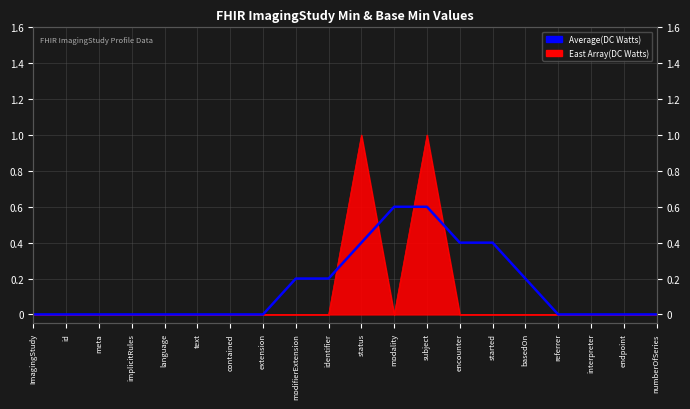

What is the change in value from id to basedOn?

+0.2